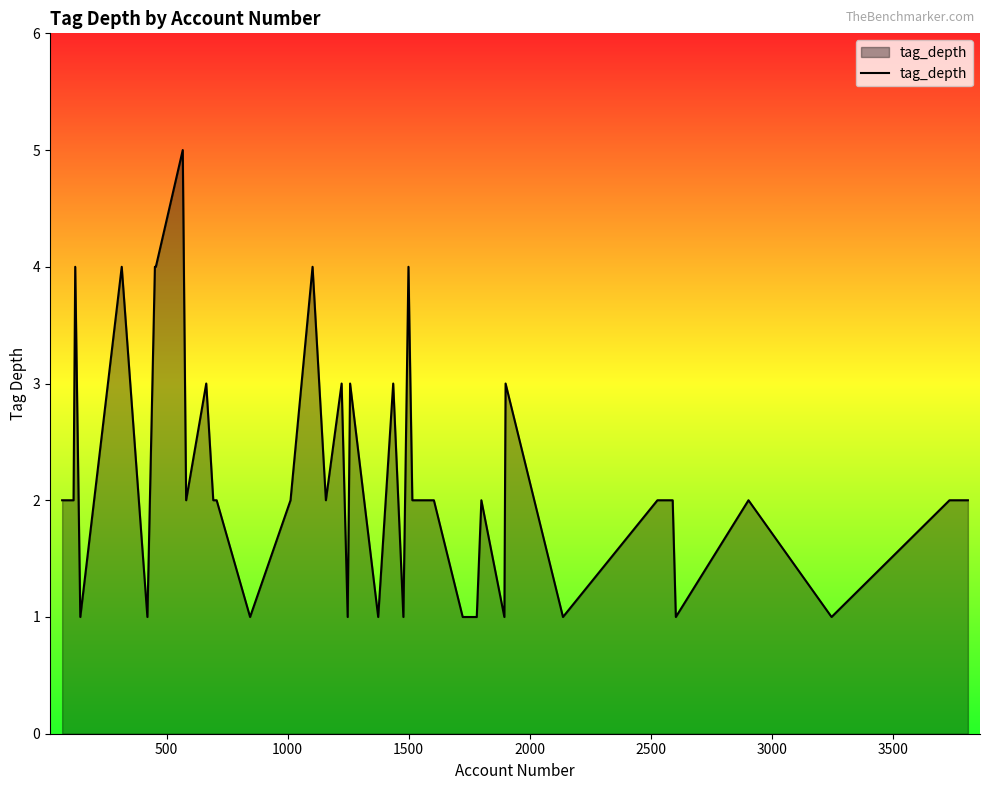

How many lines are shown in the chart?

1